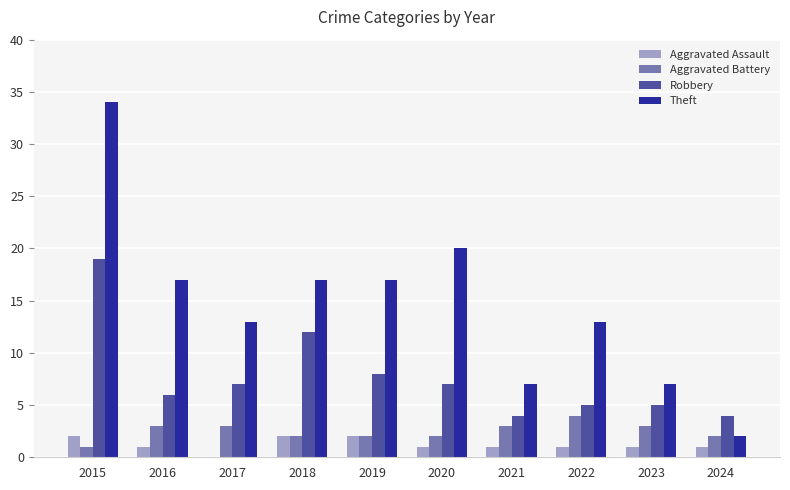

Where does the Theft series first go above 17?

2015